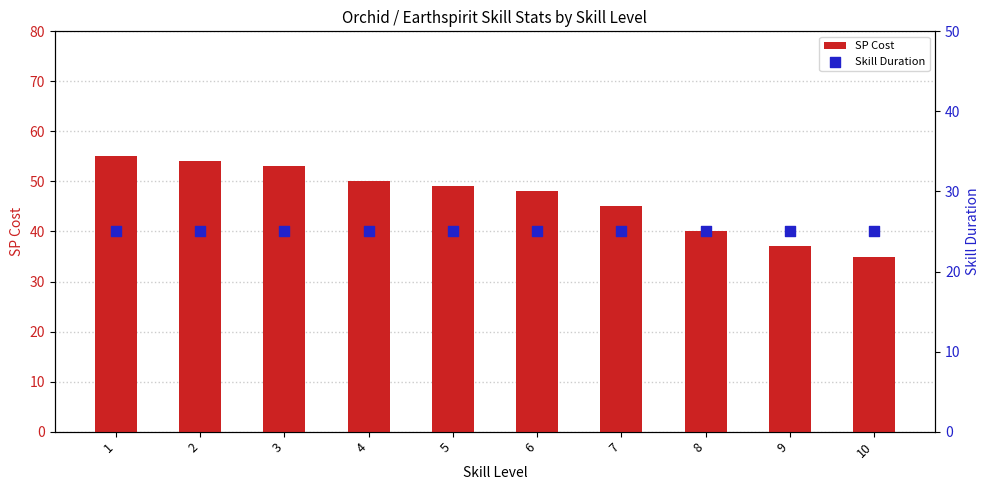

What is the total value across all series at 8?

65